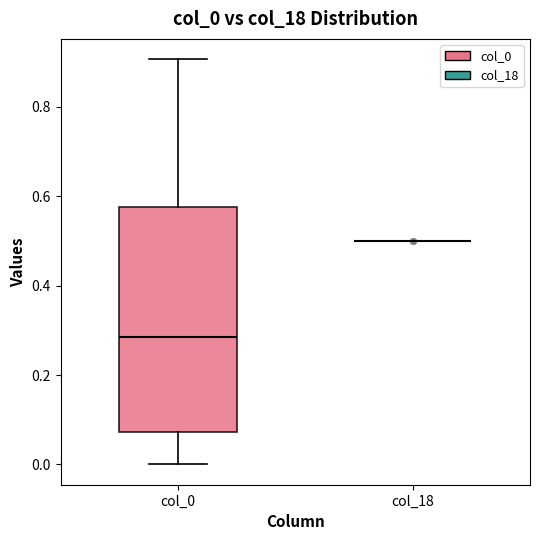

Which box is the tallest, from its lower edge to its upper edge?

col_0